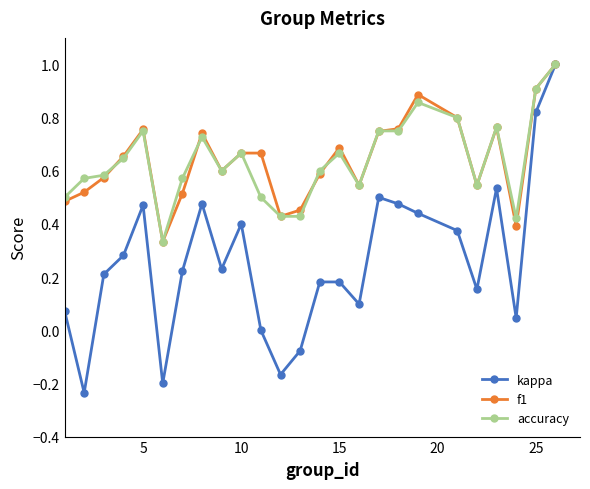

How many interior local valleys does the kappa series have?

7